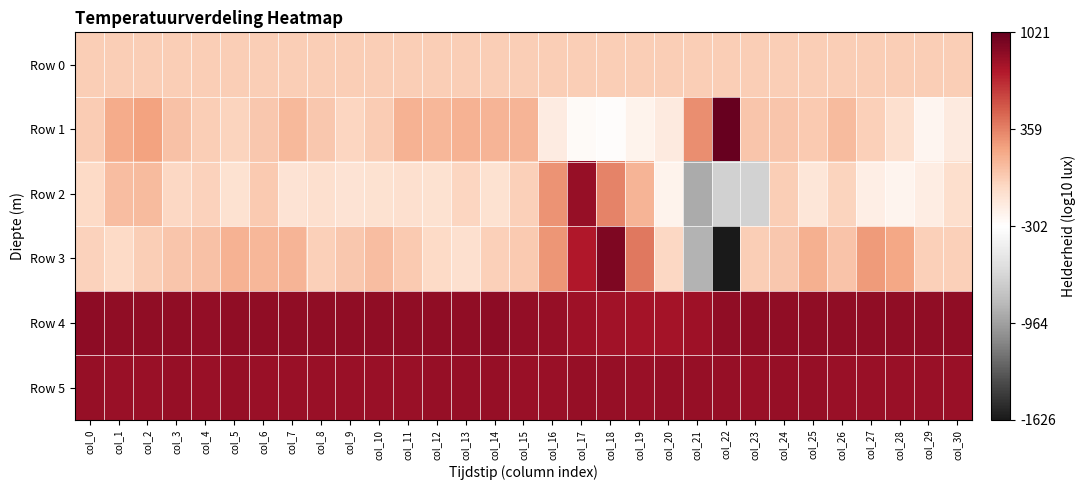

Reading left to right, transcribe all the data shown in this chart.

Row 0: col_0=24.5	col_1=24.6	col_2=24.6	col_3=24.7	col_4=24.7	col_5=24.8	col_6=24.8	col_7=24.8	col_8=24.9	col_9=25.0	col_10=25.0	col_11=25.0	col_12=25.1	col_13=25.2	col_14=25.2	col_15=25.2	col_16=25.3	col_17=25.4	col_18=25.4	col_19=25.4	col_20=25.5	col_21=25.6	col_22=25.6	col_23=25.6	col_24=25.7	col_25=25.8	col_26=25.8	col_27=25.8	col_28=25.9	col_29=26.0	col_30=26.0
Row 1: col_0=33.0	col_1=192.0	col_2=228.0	col_3=83.0	col_4=25.0	col_5=-7.0	col_6=56.0	col_7=127.0	col_8=57.0	col_9=-23.0	col_10=35.0	col_11=159.0	col_12=135.0	col_13=153.0	col_14=150.0	col_15=146.0	col_16=-159.0	col_17=-266.0	col_18=-286.0	col_19=-216.0	col_20=-150.0	col_21=310.0	col_22=1021.0	col_23=66.0	col_24=63.0	col_25=43.0	col_26=114.0	col_27=18.0	col_28=-80.0	col_29=-232.0	col_30=-157.0
Row 2: col_0=-44.0	col_1=105.0	col_2=114.0	col_3=-29.0	col_4=0.0	col_5=-91.0	col_6=48.0	col_7=-104.0	col_8=-81.0	col_9=-105.0	col_10=-86.0	col_11=-83.0	col_12=-94.0	col_13=-14.0	col_14=-88.0	col_15=17.0	col_16=295.0	col_17=852.0	col_18=356.0	col_19=143.0	col_20=-217.0	col_21=-912.0	col_22=-673.0	col_23=-655.0	col_24=21.0	col_25=-119.0	col_26=-11.0	col_27=-186.0	col_28=-224.0	col_29=-175.0	col_30=-74.0
Row 3: col_0=-2.0	col_1=-37.0	col_2=23.0	col_3=66.0	col_4=85.0	col_5=155.0	col_6=137.0	col_7=150.0	col_8=13.0	col_9=56.0	col_10=110.0	col_11=42.0	col_12=-44.0	col_13=-82.0	col_14=11.0	col_15=47.0	col_16=278.0	col_17=759.0	col_18=930.0	col_19=398.0	col_20=-27.0	col_21=-865.0	col_22=-1626.0	col_23=21.0	col_24=52.0	col_25=168.0	col_26=73.0	col_27=264.0	col_28=207.0	col_29=9.0	col_30=14.0
Row 4: col_0=877.0	col_1=866.0	col_2=874.0	col_3=873.0	col_4=863.0	col_5=875.0	col_6=870.0	col_7=874.0	col_8=871.0	col_9=875.0	col_10=869.0	col_11=873.0	col_12=871.0	col_13=872.0	col_14=878.0	col_15=863.0	col_16=847.0	col_17=824.0	col_18=809.0	col_19=796.0	col_20=798.0	col_21=821.0	col_22=869.0	col_23=870.0	col_24=868.0	col_25=875.0	col_26=868.0	col_27=871.0	col_28=868.0	col_29=867.0	col_30=872.0
Row 5: col_0=848.0	col_1=844.0	col_2=843.0	col_3=847.0	col_4=845.0	col_5=849.0	col_6=840.0	col_7=841.0	col_8=843.0	col_9=844.0	col_10=839.0	col_11=843.0	col_12=846.0	col_13=847.0	col_14=847.0	col_15=839.0	col_16=845.0	col_17=849.0	col_18=849.0	col_19=841.0	col_20=847.0	col_21=847.0	col_22=847.0	col_23=835.0	col_24=848.0	col_25=847.0	col_26=836.0	col_27=844.0	col_28=840.0	col_29=843.0	col_30=845.0